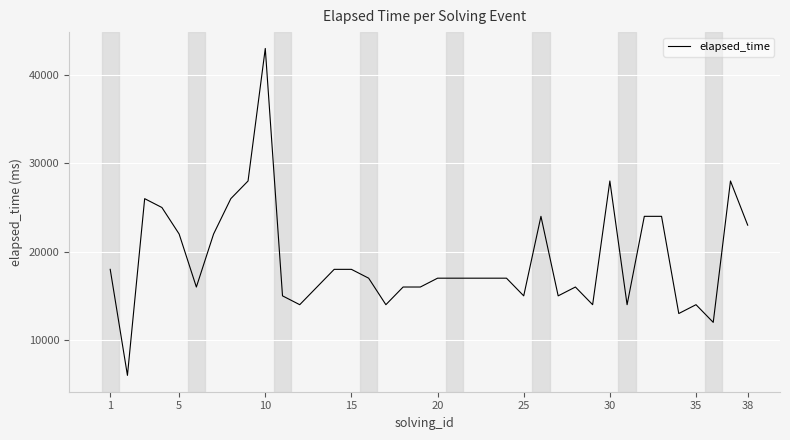

What is the difference between the maximum and minimum values?

37000